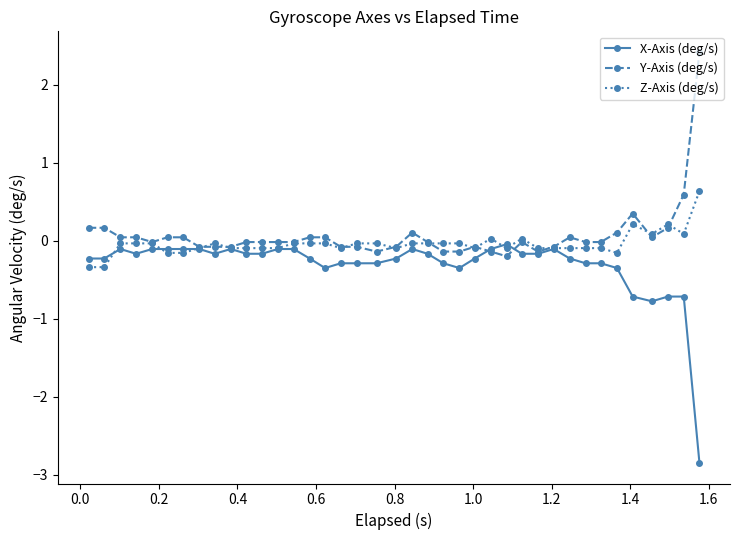

What is the smallest value displayed?

-2.8